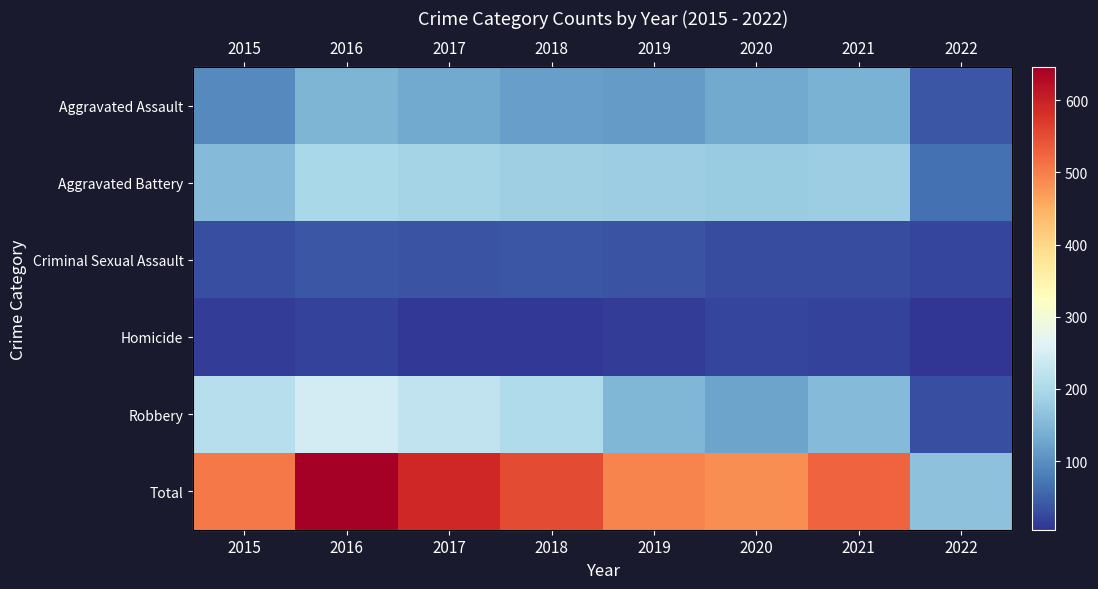

Is the value of Aggravated Battery at 2017 greater than the value of Criminal Sexual Assault at 2017?

Yes